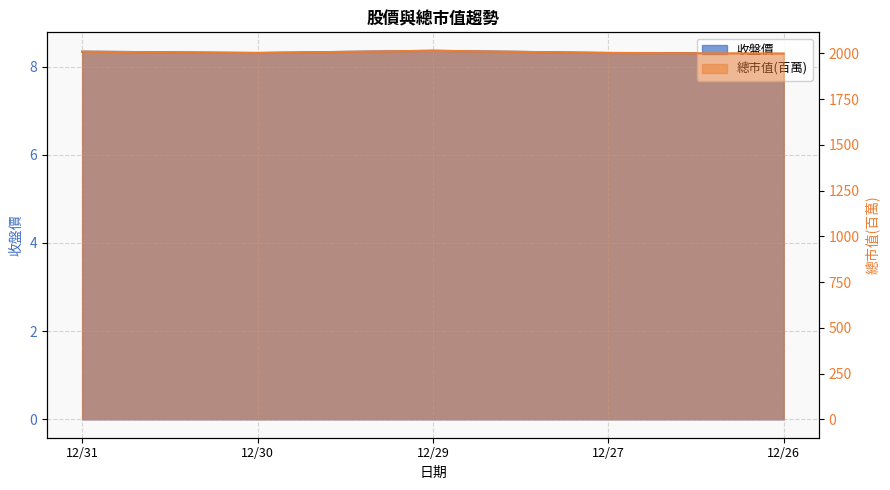

True or false: 收盤價 and 總市值(百萬) cross at least once.

False